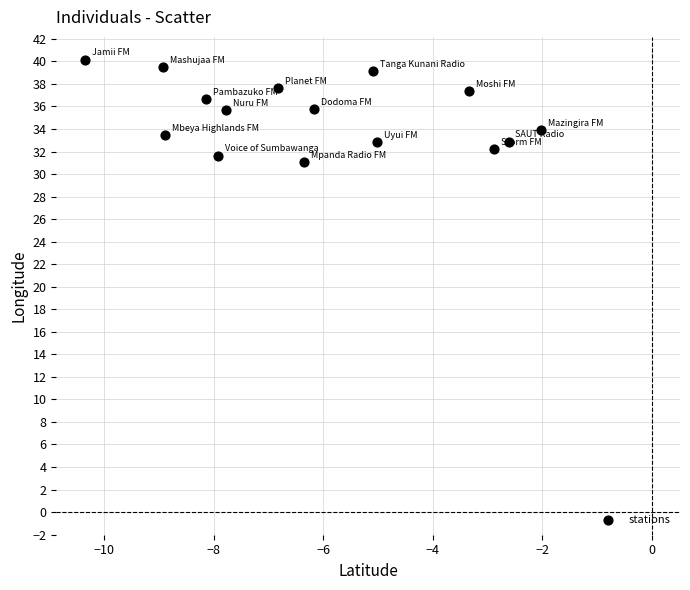

What is the range of Y values (max minus min)?

9.1